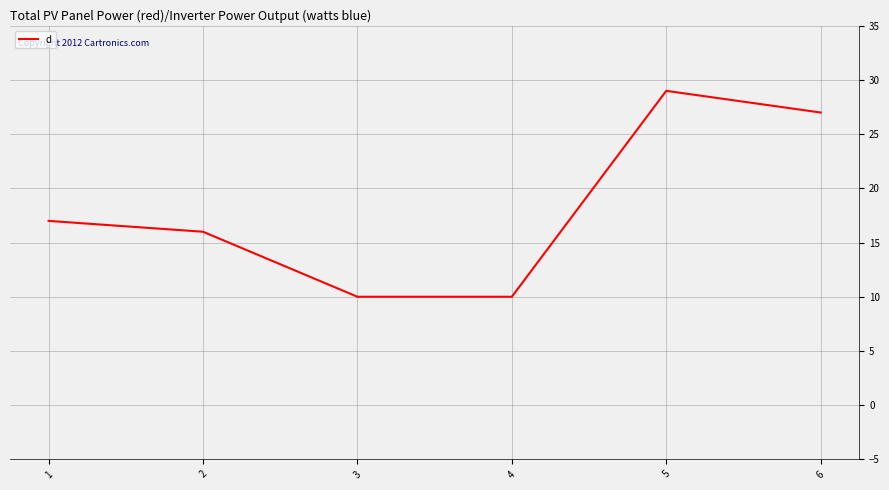

What is the difference between the maximum and minimum values?

19